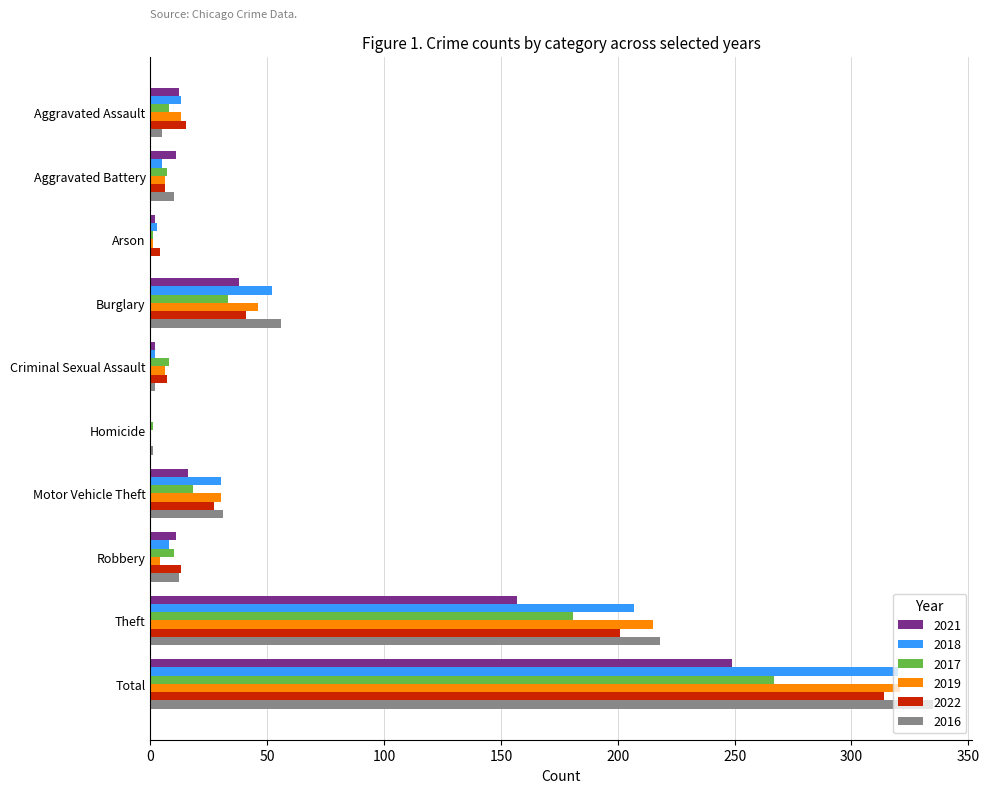

Read the 2019 value at Theft, to the nearest 10.

220